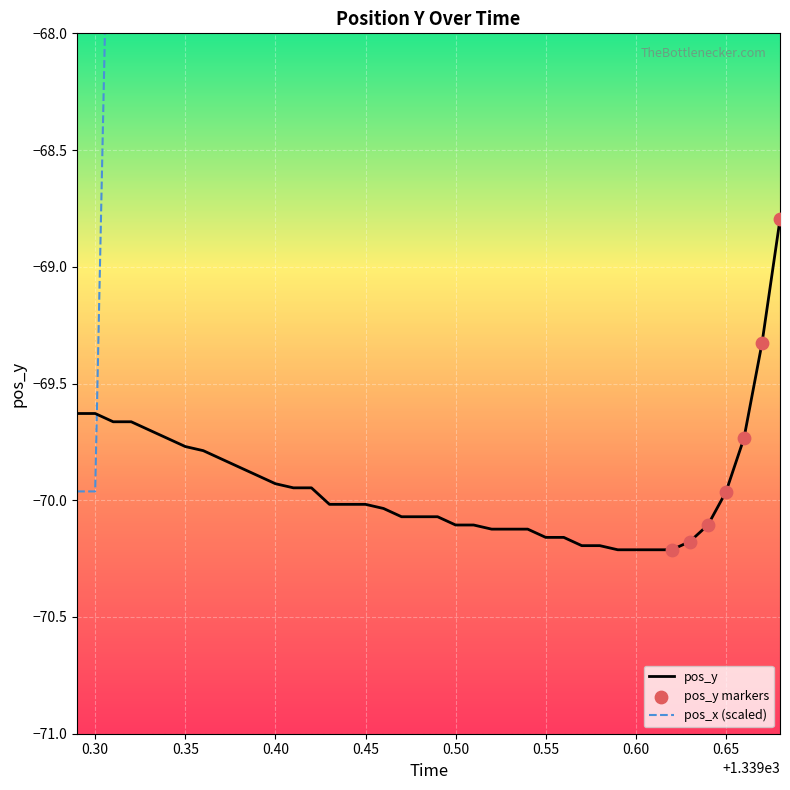

At how many categories does at least one series exceed 2?

1